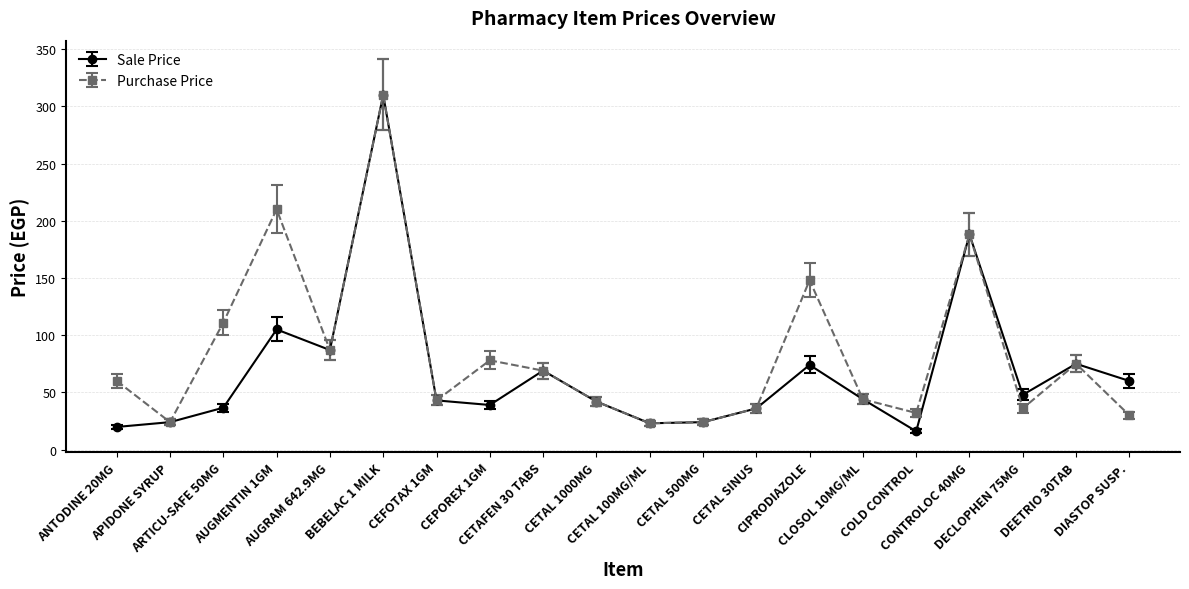

Which series has the widest spread of values?

Sale Price